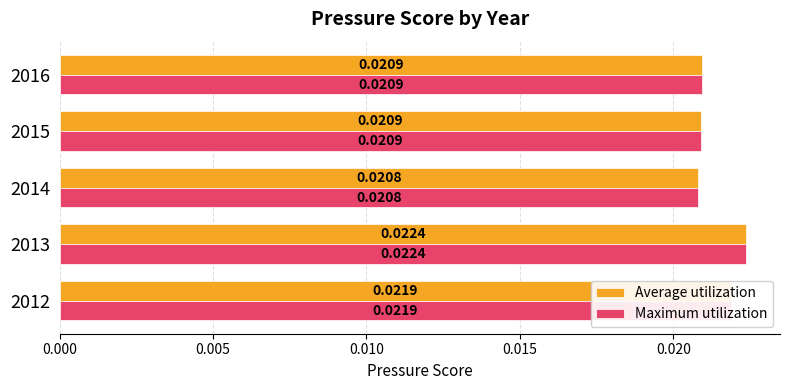

At how many categories does at least one series exceed 0?

5